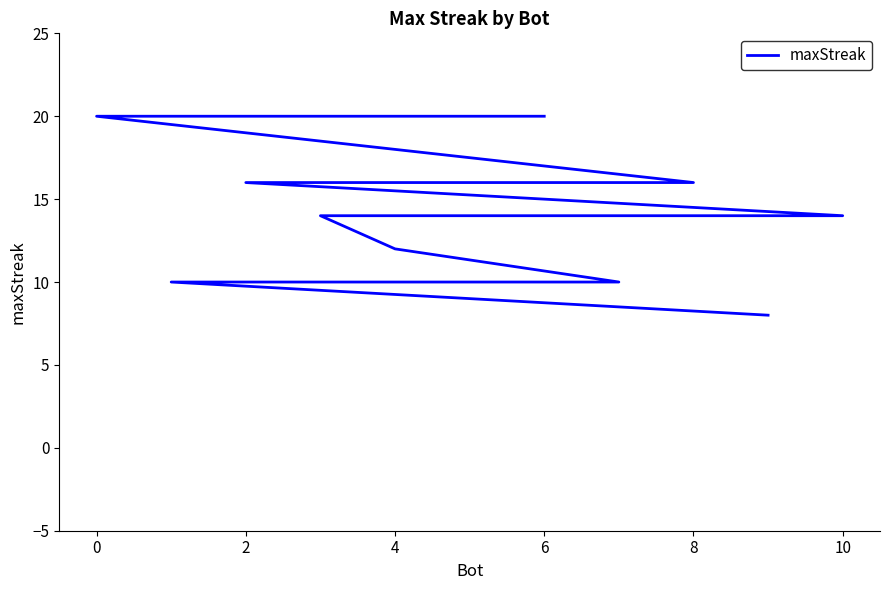

Reading left to right, list all the values displayed in this chart.

20	20	16	16	14	14	12	10	10	10	8